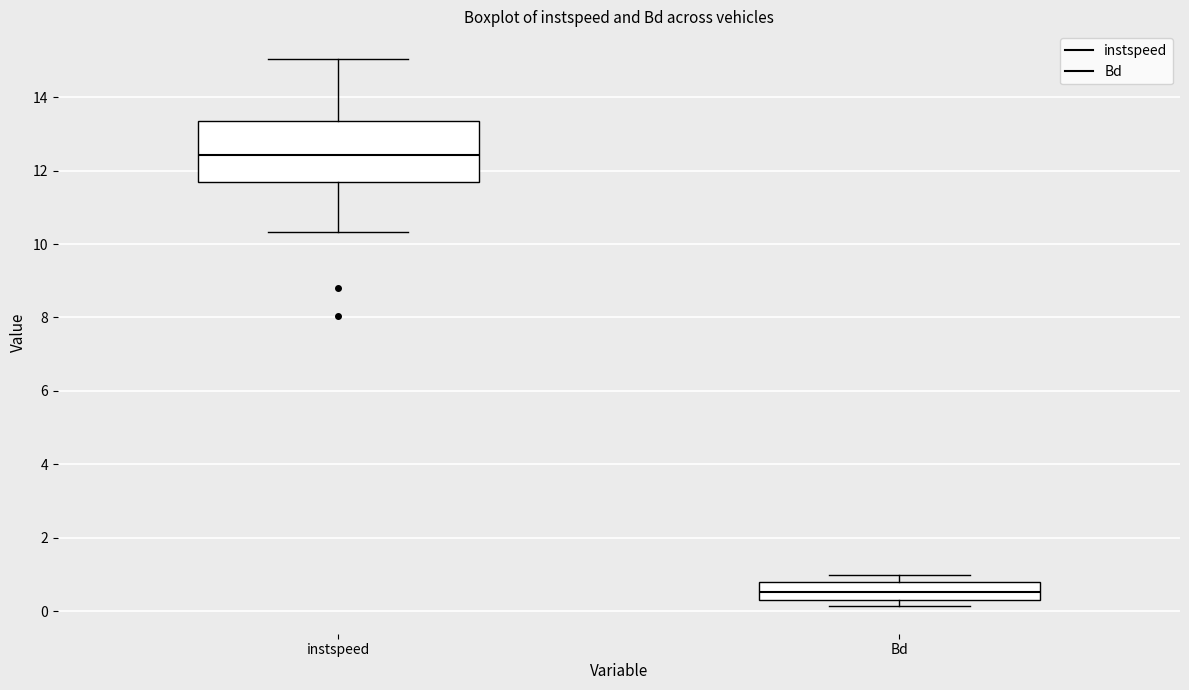

Reading left to right, read every box against the y-axis: the position of its median line, the range the box covers, and the ends of its whiskers. The values are not printed on the chart, so give them approximately, as read against the axis.

instspeed: median 12.4, box 11.8 to 13.4, whiskers 10.4 to 15.0
Bd: median 0.6, box 0.4 to 0.8, whiskers 0.2 to 1.0